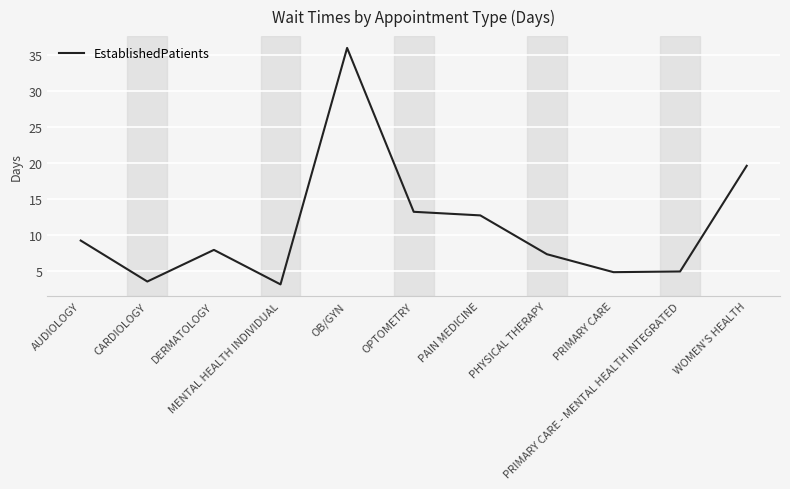

Approximately how many times larger is the value at MENTAL HEALTH INDIVIDUAL compared to PAIN MEDICINE?

0.2